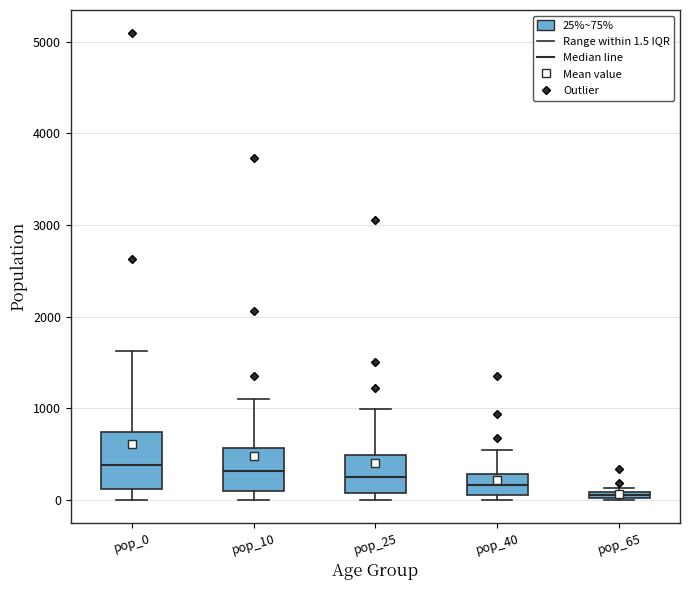

Where does the upper whisker of the box for pop_40 end on the y-axis? The values are not printed on the chart, so give them approximately, as read against the axis.

600